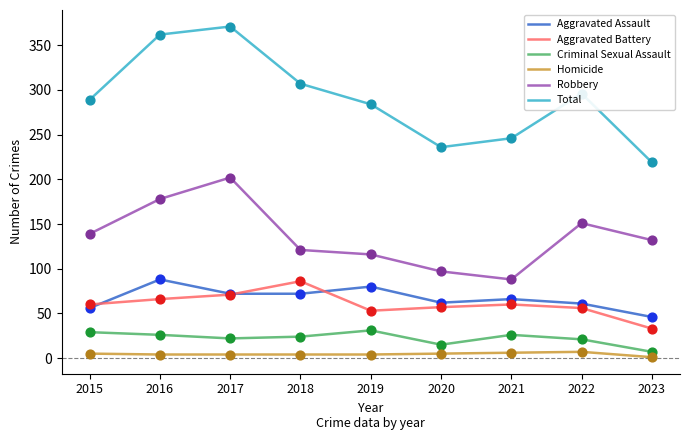

Is the value of Robbery at 2015 greater than the value of Aggravated Battery at 2021?

Yes